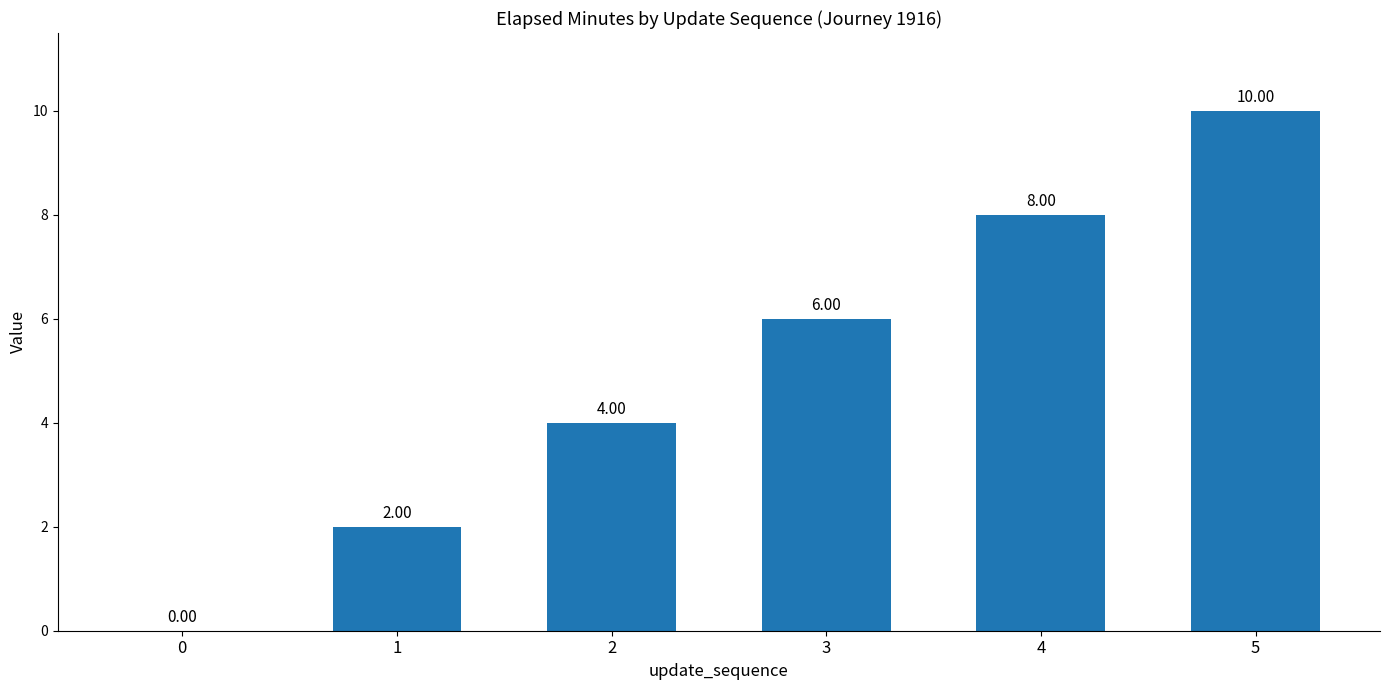

The value at 0 is 0. True or false?

True